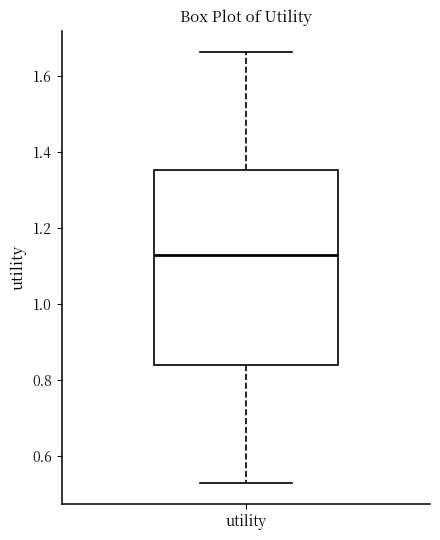

Transcribe this box plot: give where the median line is, the range the box spans, and where the two whiskers end, as read against the y-axis. The values are not printed on the chart, so give them approximately, as read against the axis.

median 1.12, box 0.84 to 1.36, whiskers 0.52 to 1.66